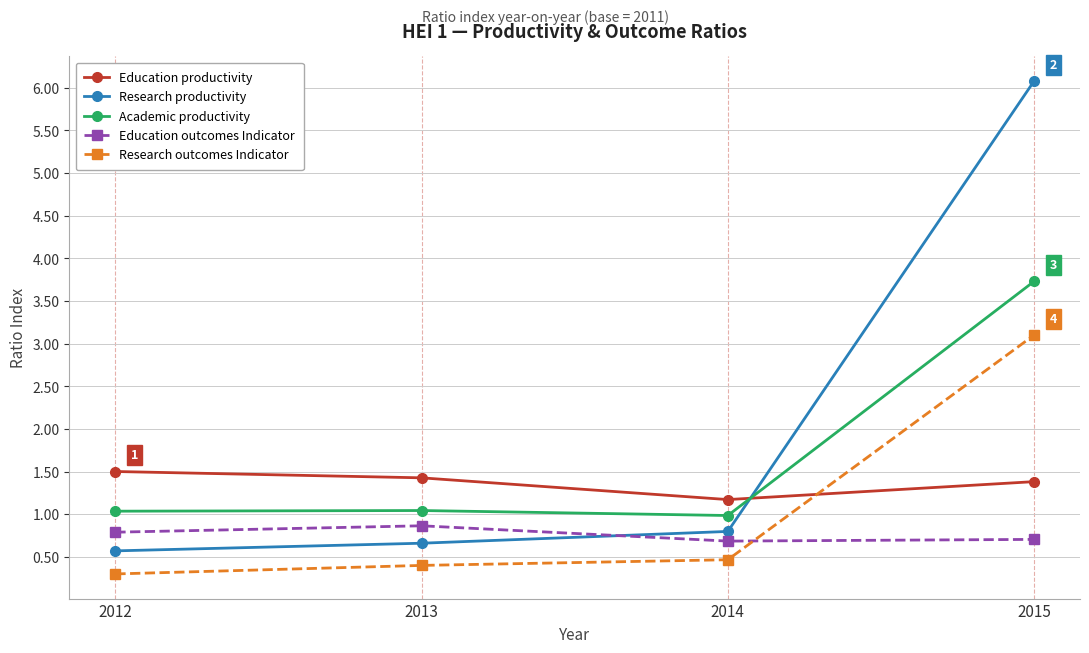

Reading left to right, what are all the values shown in this chart?

Education productivity: 2012=1.5	2013=1.4	2014=1.2	2015=1.4
Research productivity: 2012=0.6	2013=0.7	2014=0.8	2015=6.1
Academic productivity: 2012=1.0	2013=1.0	2014=1.0	2015=3.7
Education outcomes Indicator: 2012=0.8	2013=0.9	2014=0.7	2015=0.7
Research outcomes Indicator: 2012=0.3	2013=0.4	2014=0.5	2015=3.1